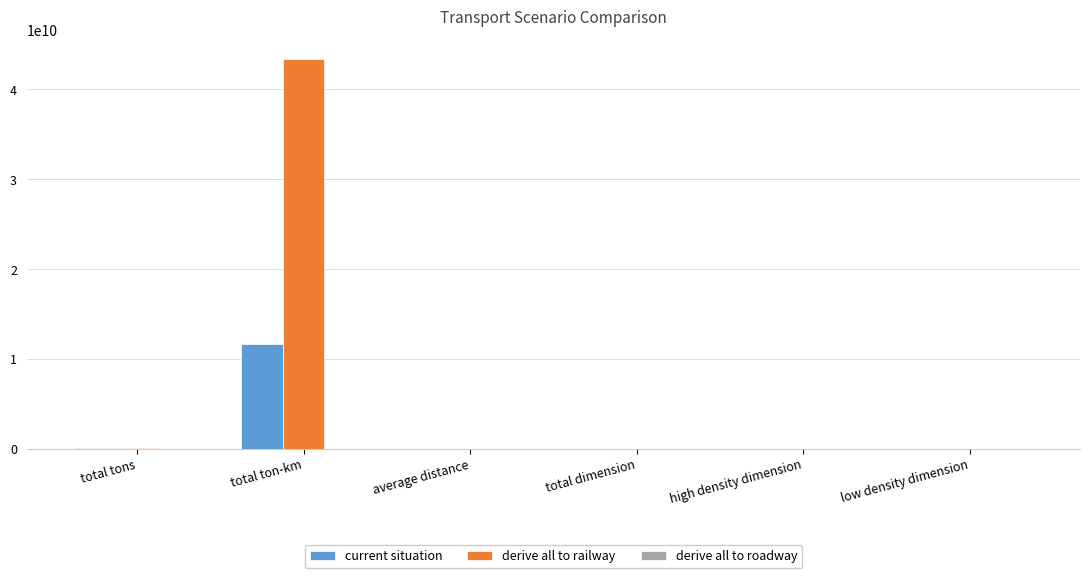

What is the approximate value of derive all to railway at total ton-km?

43423607065.1